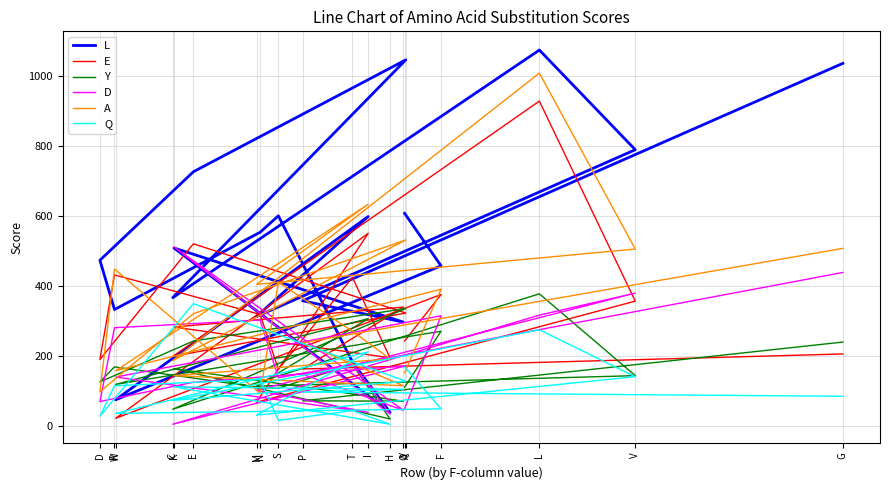

Which series has the largest total across all categories?

L